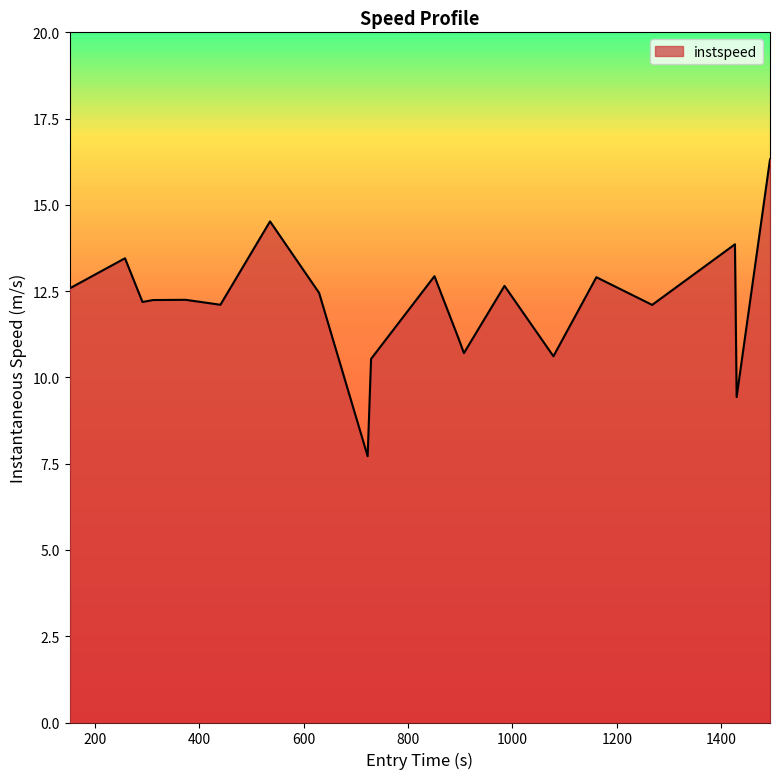

What is the value of the 3rd point from the left?

12.2